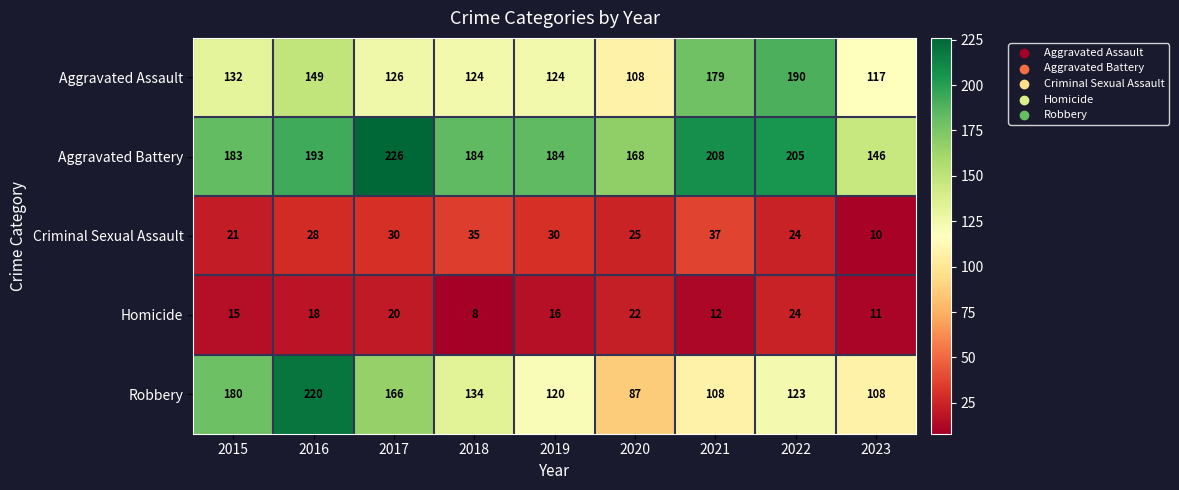

The value of Homicide at 2020 is 31. True or false?

False